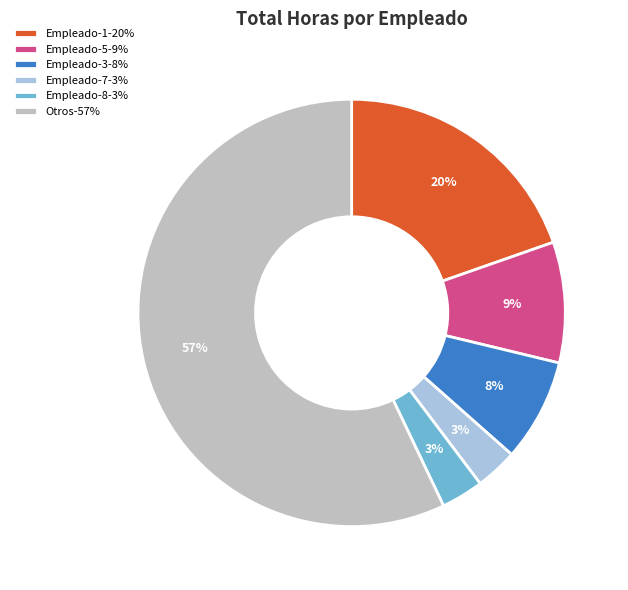

Approximately how many times larger is the value at Empleado-7-3% compared to Empleado-3-8%?

0.4